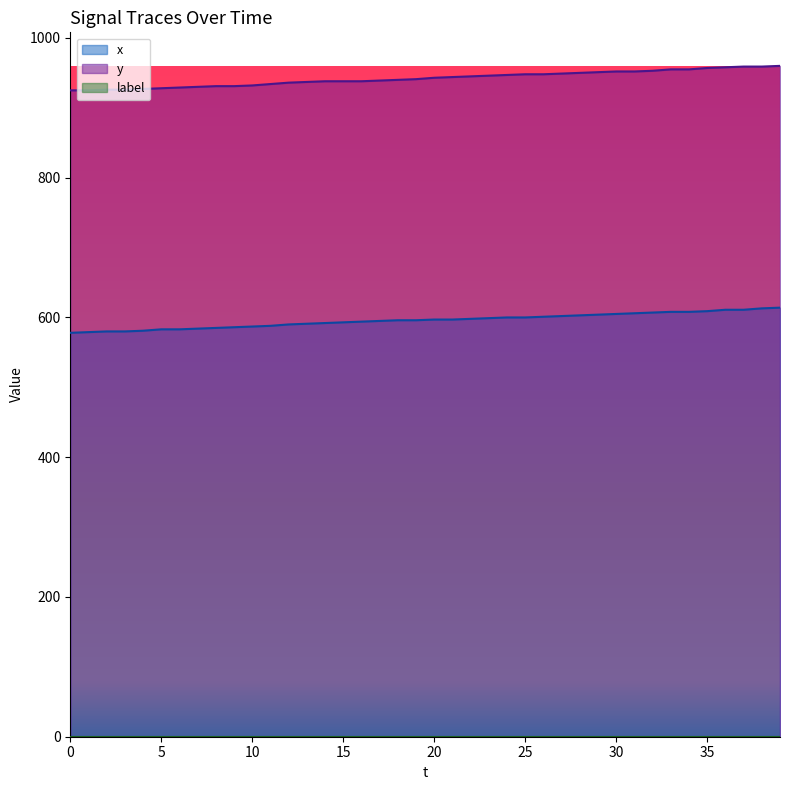

How many data points in y are less than 943?

20